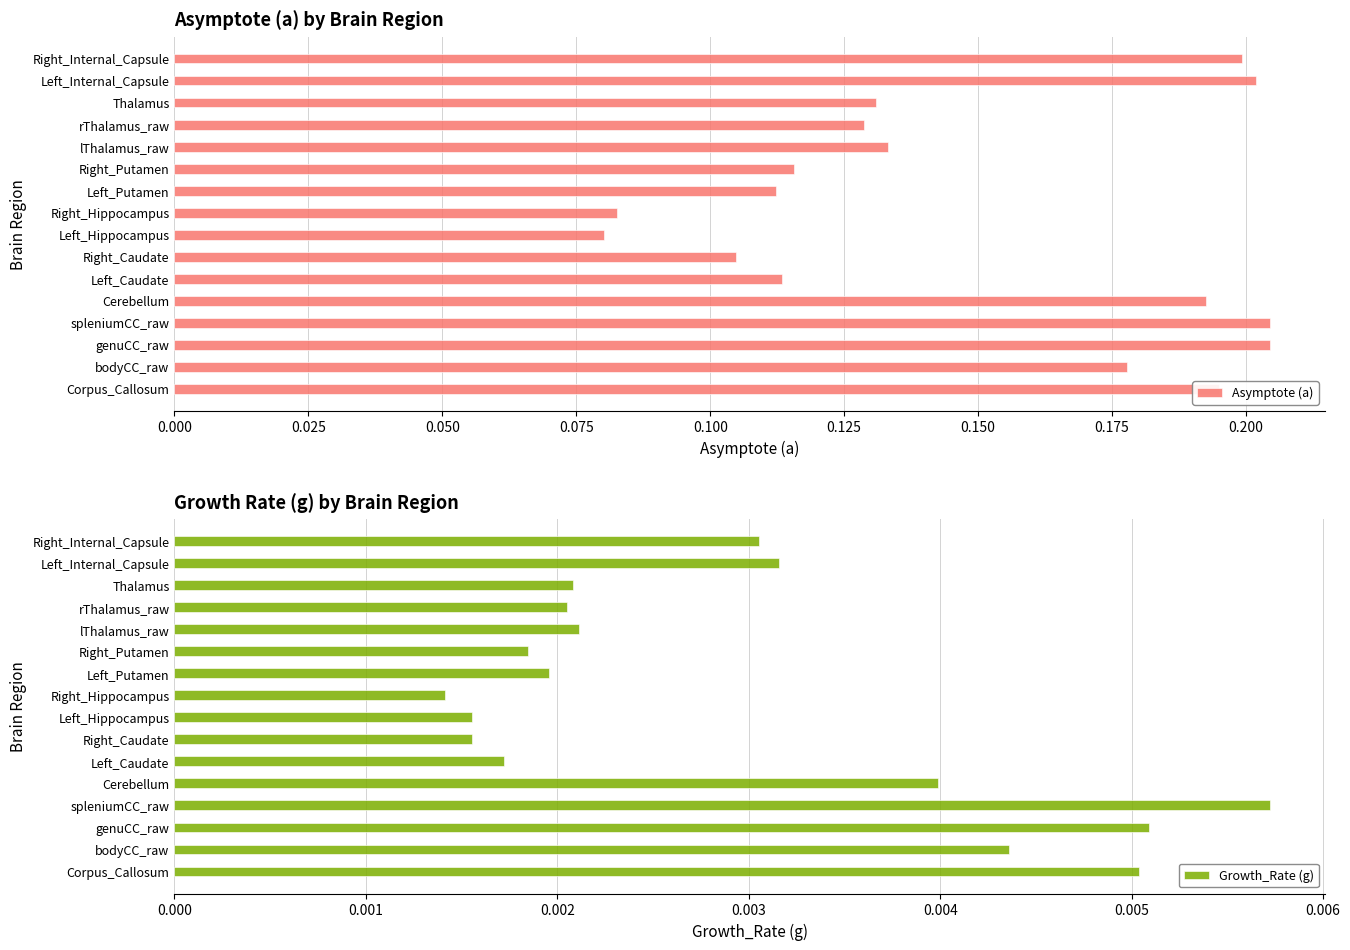

How many Asymptote (a) values are between 0 and 1?

16